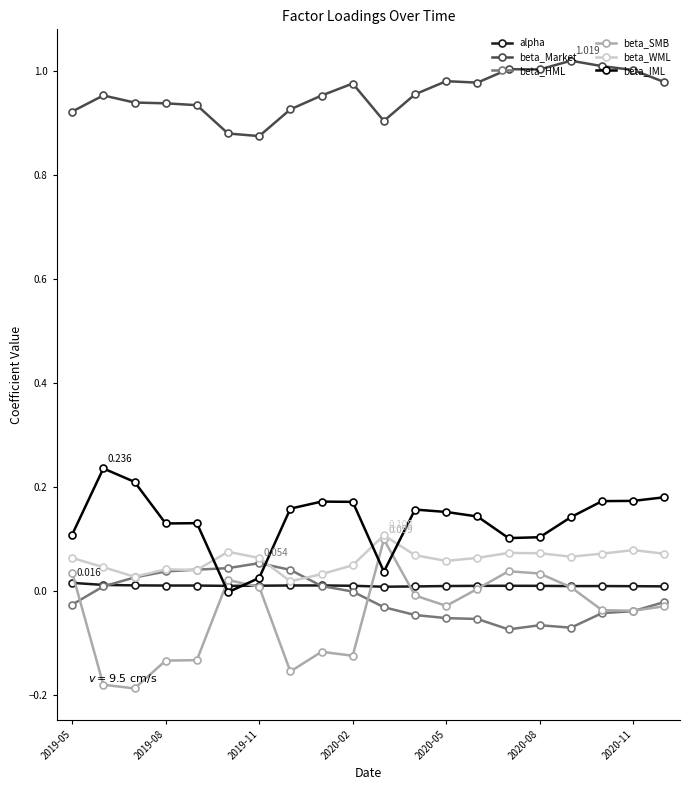

Which series has the largest total across all categories?

beta_Market